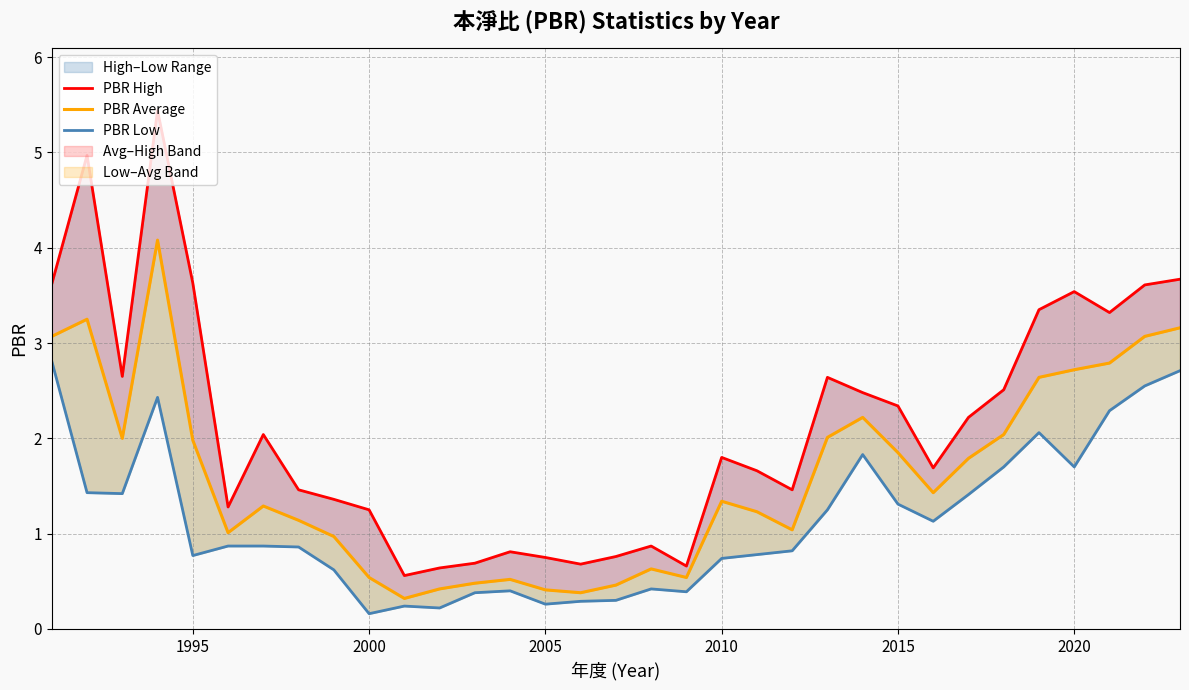

What is the difference between the maximum and minimum values in the PBR High series?

4.9